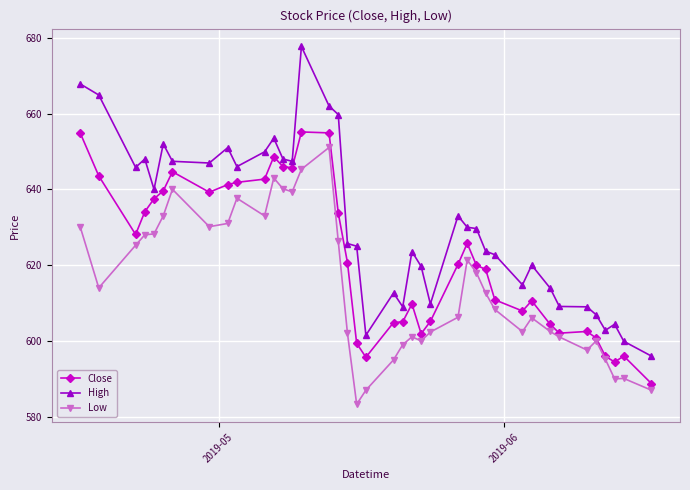

List the series in order of their overall mean, lowest first.

Low, Close, High